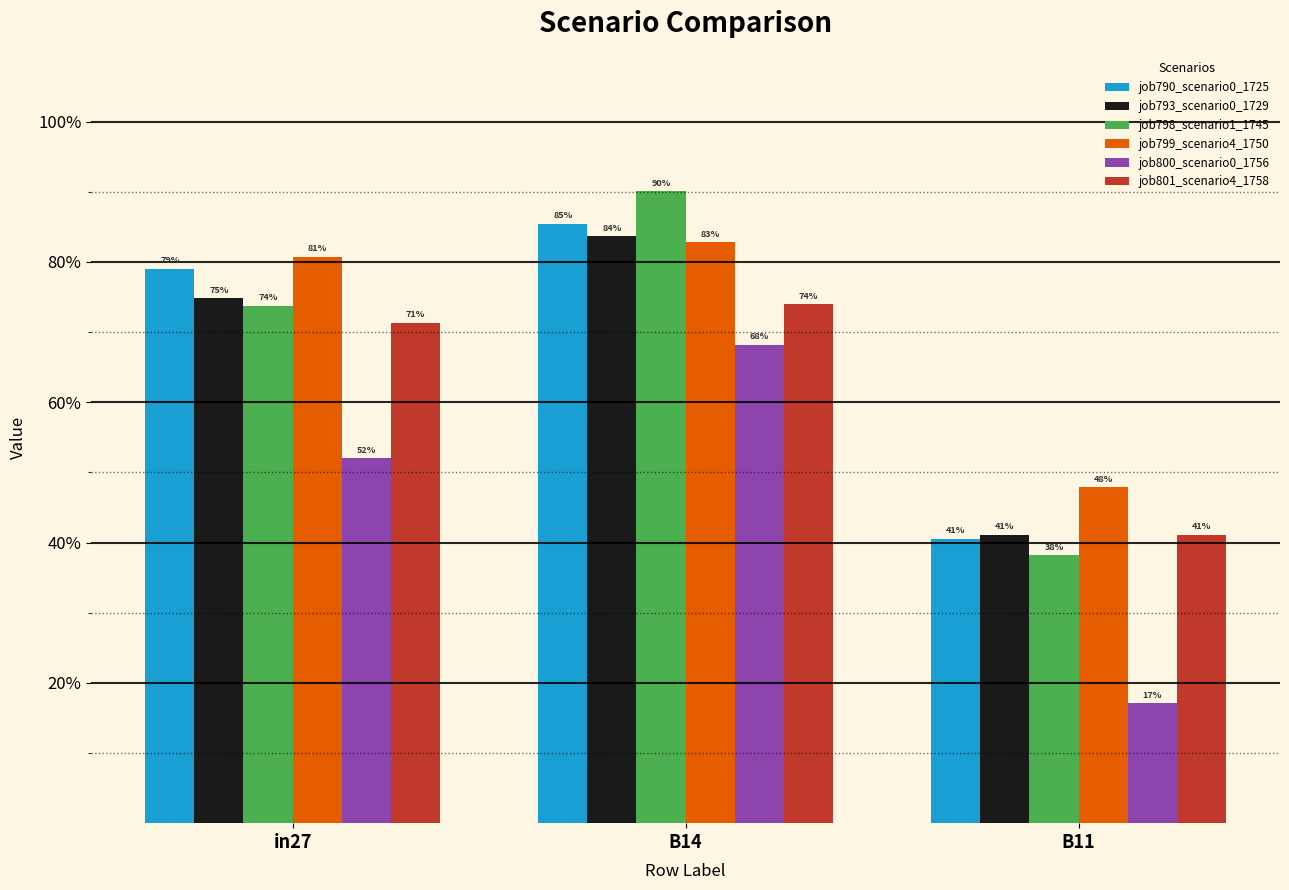

Does the chart contain stacked bars?

No